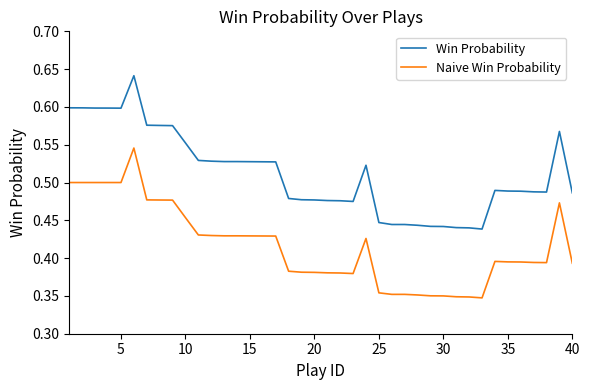

Which series has the largest range (max minus min)?

Win Probability